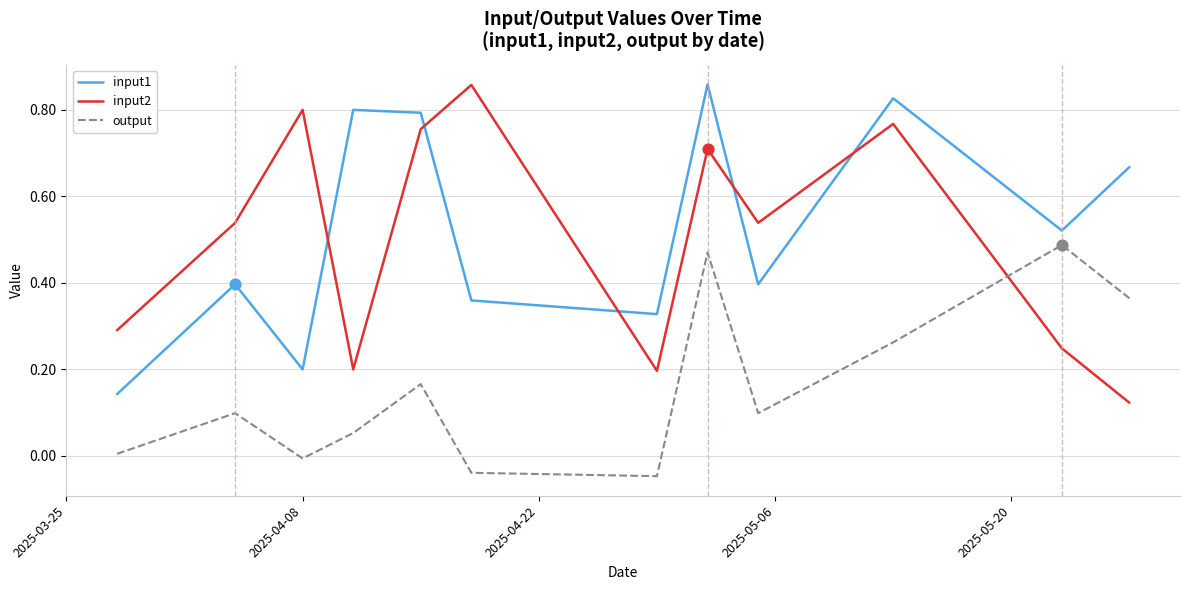

True or false: input1 and output intersect in this chart.

False